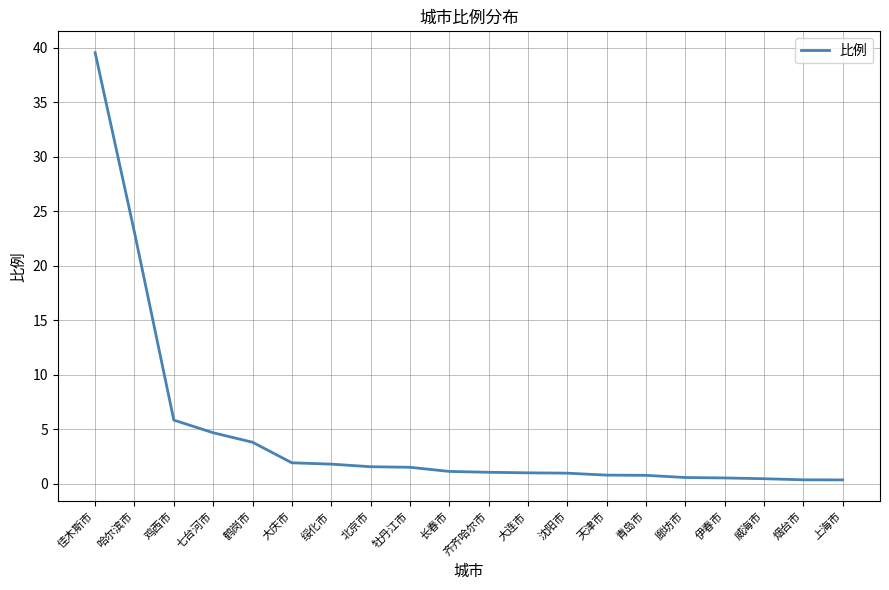

What position from the left is 青岛市?

15